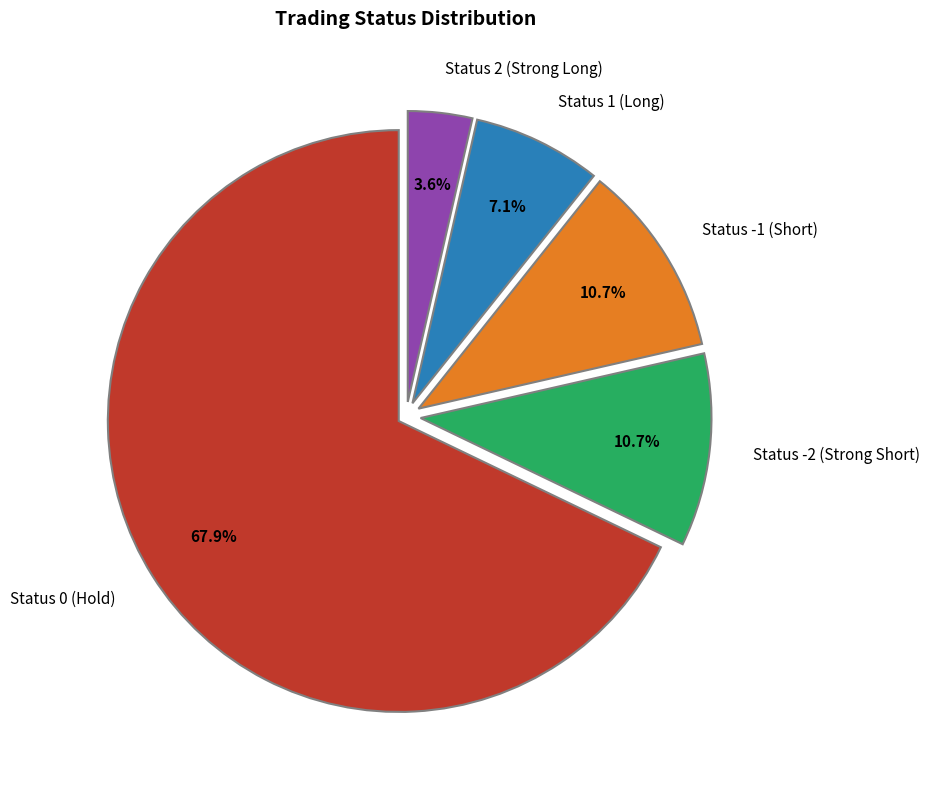

Between Status -1 (Short) and Status 2 (Strong Long), which is larger?

Status -1 (Short)